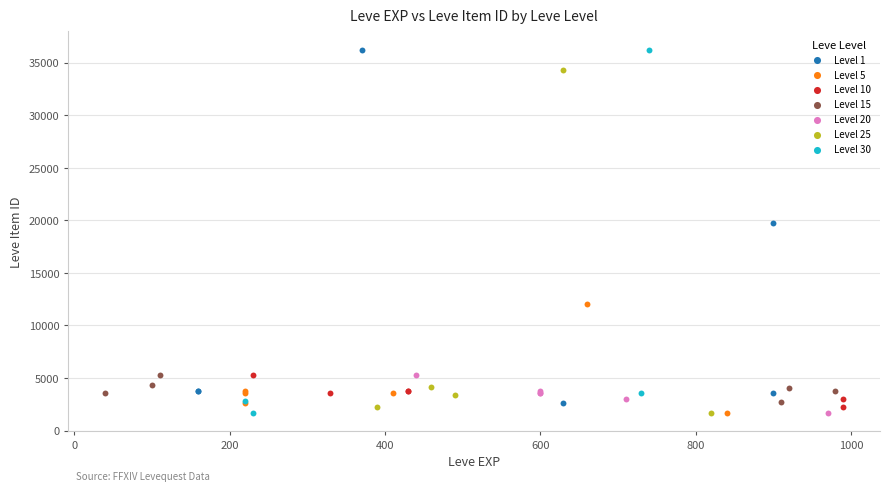

What are all the series names shown in the legend?

Level 1, Level 5, Level 10, Level 15, Level 20, Level 25, Level 30